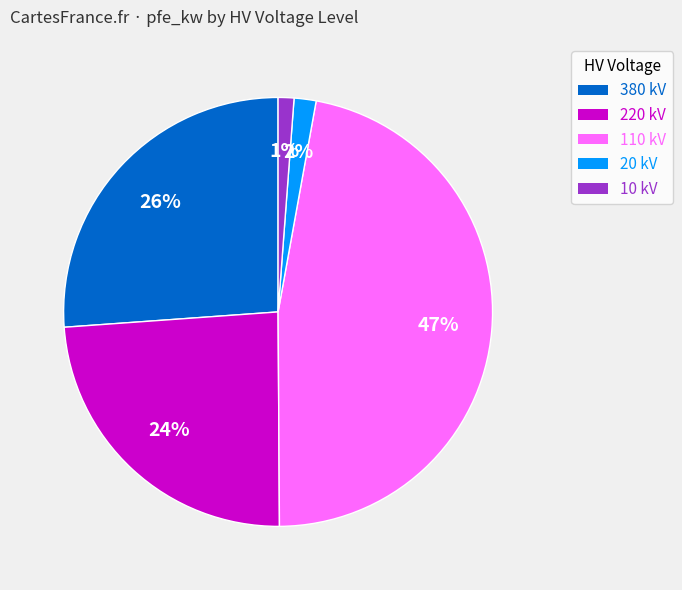

Is there a majority slice in this chart?

No